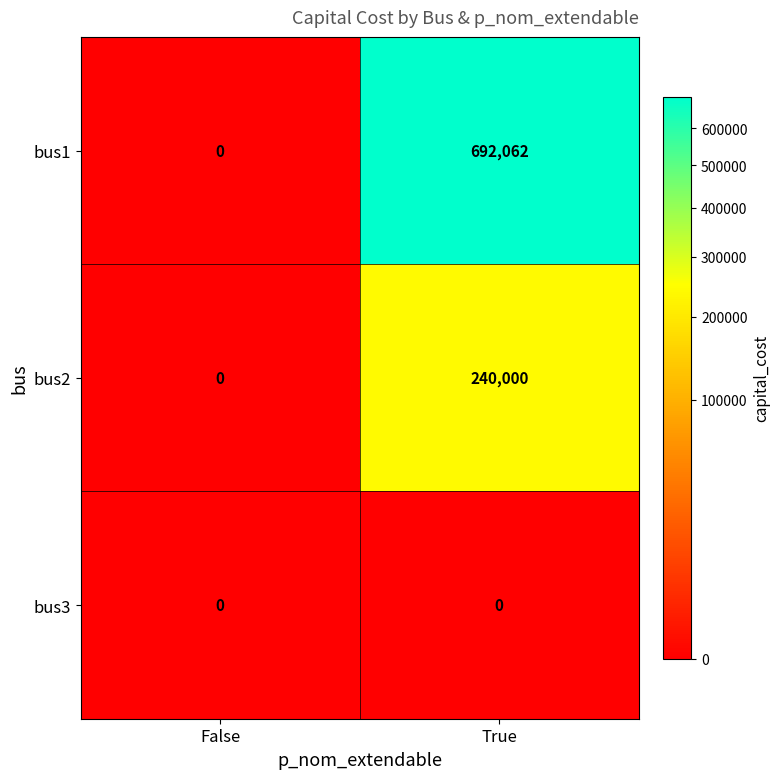

What is the maximum value shown in the chart?

692062